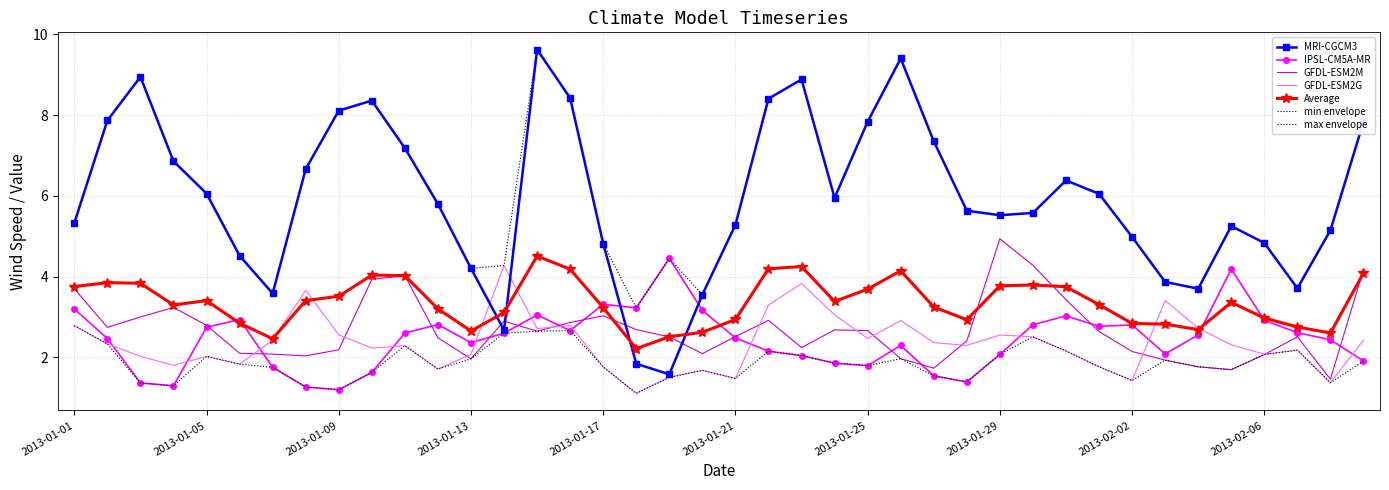

Reading left to right, list all the values displayed in this chart.

MRI-CGCM3: 5.3	7.9	9.0	6.9	6.1	4.5	3.6	6.7	8.1	8.4	7.2	5.8	4.2	2.7	9.6	8.4	4.8	1.8	1.6	3.6	5.3	8.4	8.9	6.0	7.8	9.4	7.4	5.6	5.5	5.6	6.4	6.1	5.0	3.9	3.7	5.3	4.8	3.7	5.1	7.8
IPSL-CM5A-MR: 3.2	2.5	1.4	1.3	2.7	2.9	1.8	1.3	1.2	1.6	2.6	2.8	2.4	2.6	3.0	2.7	3.3	3.2	4.5	3.2	2.5	2.2	2.0	1.9	1.8	2.3	1.5	1.4	2.1	2.8	3.0	2.8	2.8	2.1	2.6	4.2	2.9	2.6	2.4	1.9
GFDL-ESM2M: 3.7	2.7	3.0	3.2	2.8	2.1	2.1	2.0	2.2	3.9	4.0	2.5	2.0	2.9	2.6	2.9	3.0	2.7	2.5	2.1	2.5	2.9	2.2	2.7	2.7	2.0	1.7	2.4	4.9	4.3	3.4	2.6	2.1	1.9	1.8	1.7	2.1	2.5	1.5	4.2
GFDL-ESM2G: 2.8	2.3	2.0	1.8	2.0	1.8	2.4	3.7	2.6	2.2	2.3	1.7	2.1	4.3	2.7	2.8	1.8	1.1	1.5	1.7	1.5	3.3	3.8	3.1	2.5	2.9	2.4	2.3	2.6	2.5	2.2	1.8	1.4	3.4	2.7	2.3	2.1	2.2	1.4	2.4
Average: 3.8	3.9	3.8	3.3	3.4	2.8	2.5	3.4	3.5	4.0	4.0	3.2	2.7	3.1	4.5	4.2	3.2	2.2	2.5	2.6	2.9	4.2	4.2	3.4	3.7	4.1	3.2	2.9	3.8	3.8	3.7	3.3	2.8	2.8	2.7	3.4	3.0	2.8	2.6	4.1